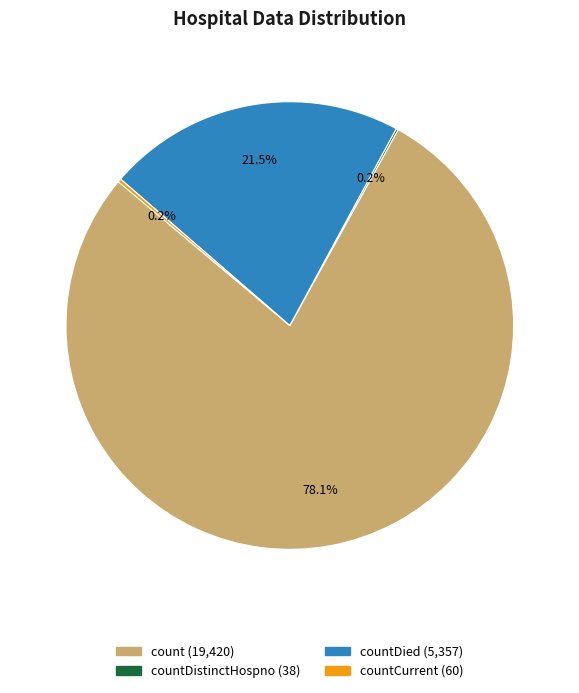

Does any single category account for the majority?

Yes